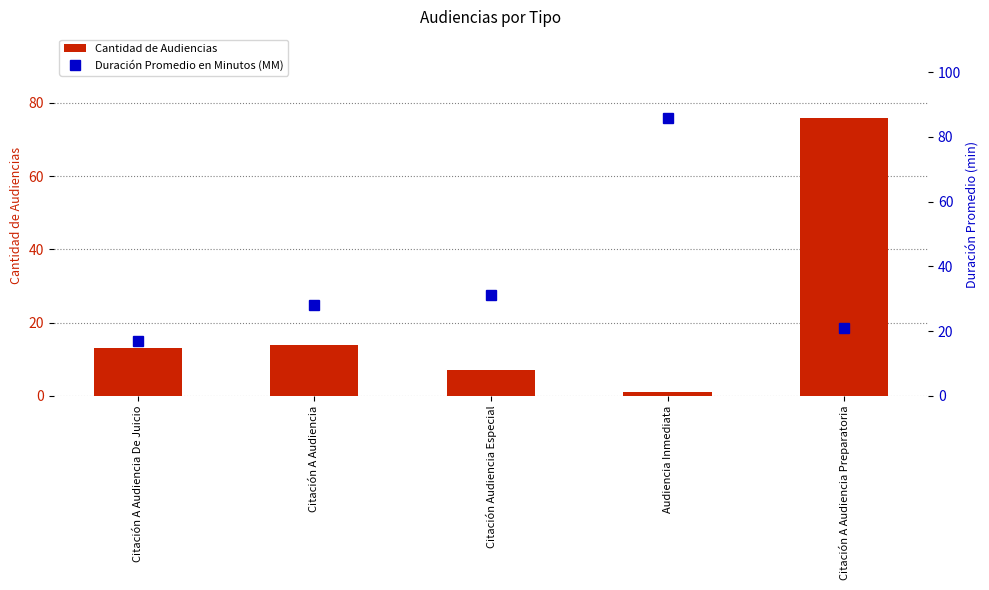

Reading right to left, transcribe all the data shown in this chart.

Cantidad de Audiencias: Citación A Audiencia Preparatoria=76	Audiencia Inmediata=1	Citación Audiencia Especial=7	Citación A Audiencia=14	Citación A Audiencia De Juicio=13
Duración Promedio en Minutos (MM): Citación A Audiencia Preparatoria=21	Audiencia Inmediata=86	Citación Audiencia Especial=31	Citación A Audiencia=28	Citación A Audiencia De Juicio=17